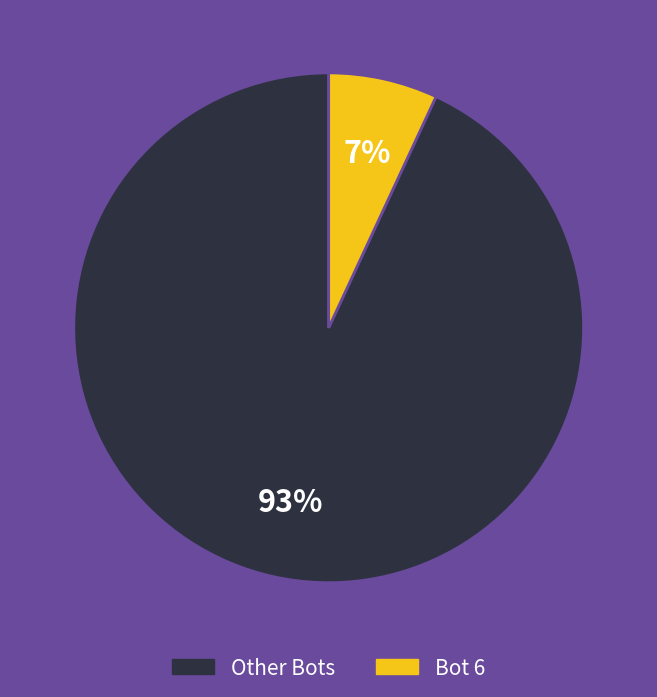

How many slices are in this pie chart?

2